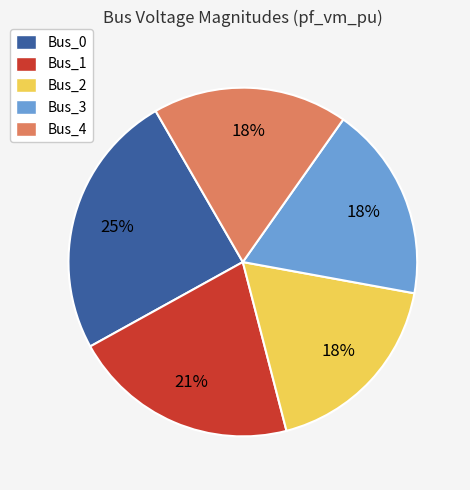

To the nearest percent, what is the difference between the largest and smallest slice percentages?

7%